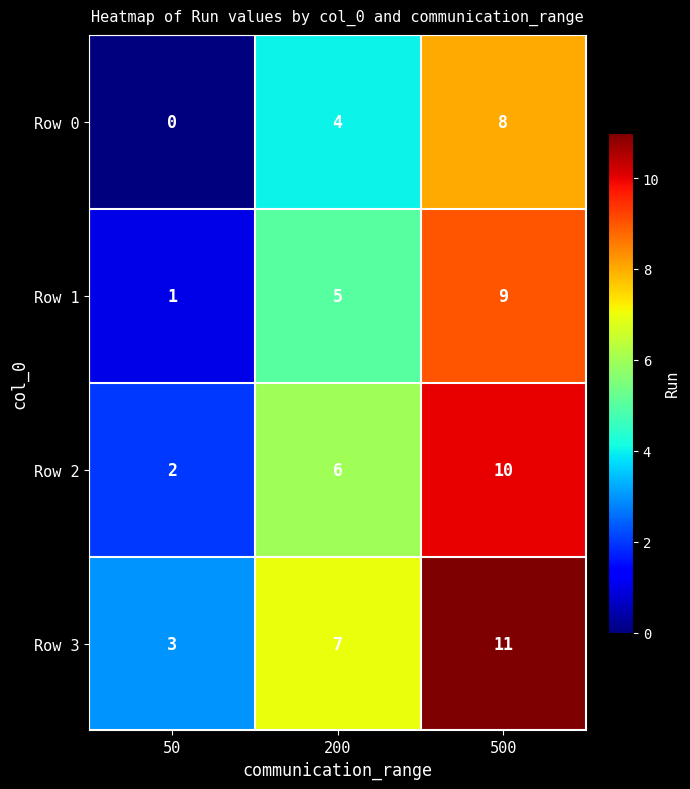

What is the difference between the maximum and second lowest values in the Row 3 series?

4